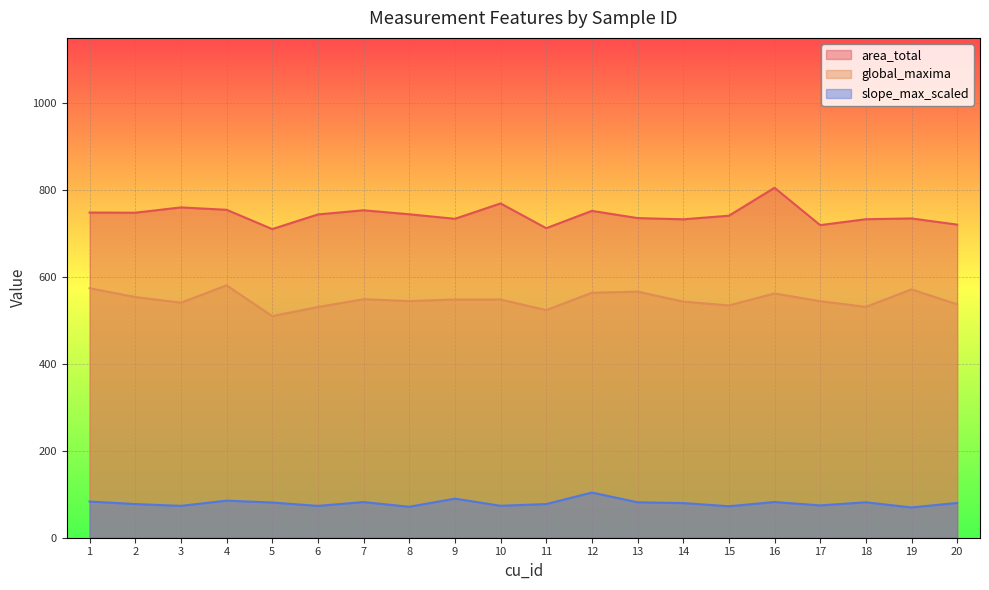

True or false: global_maxima and area_total cross at least once.

False